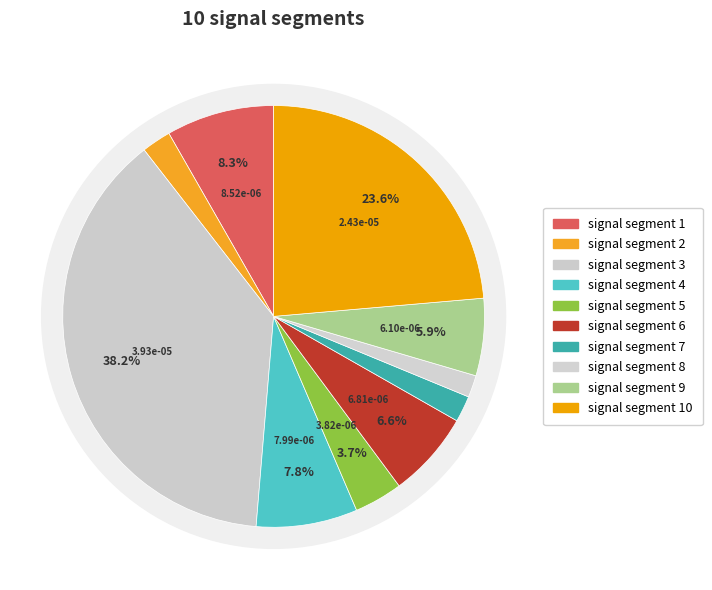

What percentage is the signal segment 10 slice, to the nearest percent?

24%